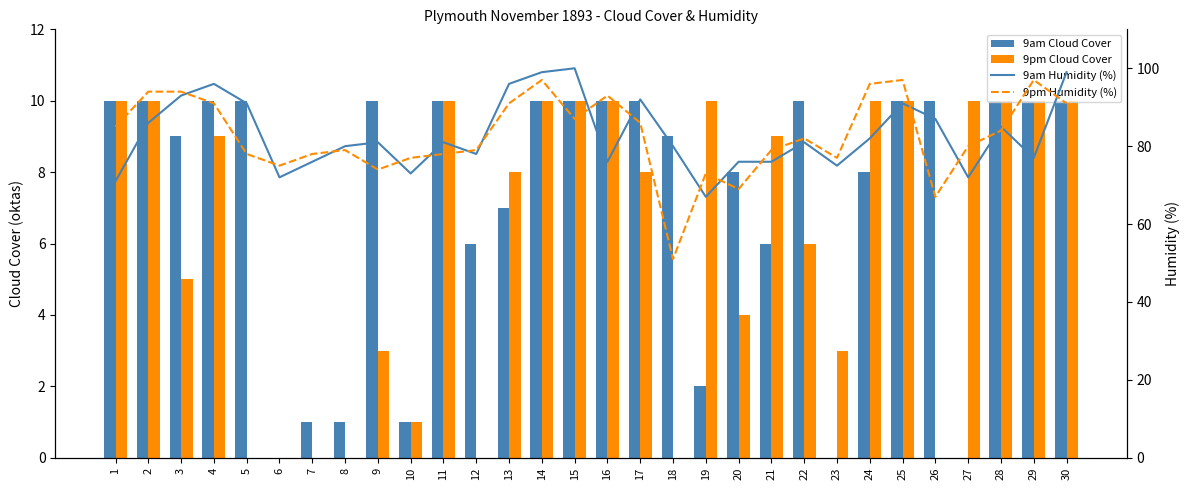

At which label does 9pm Humidity (%) first exceed 82?

1